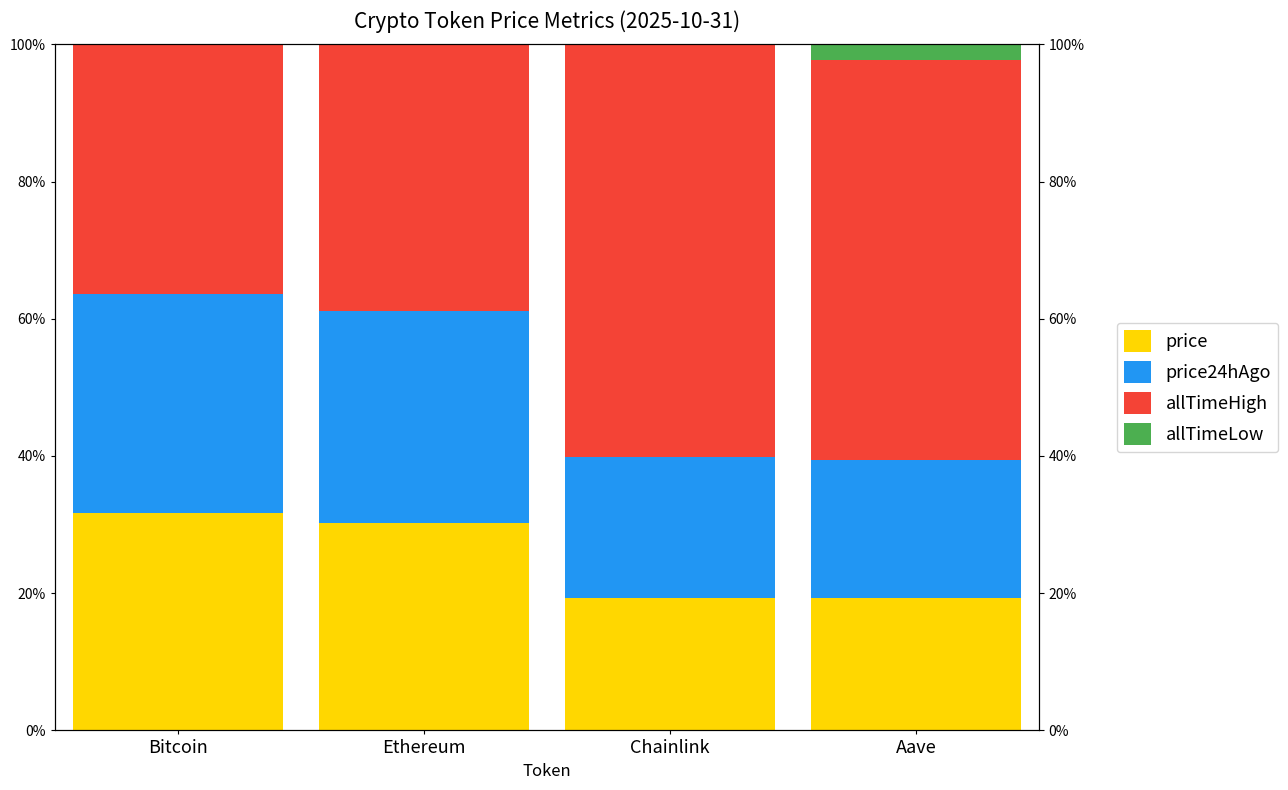

What position from the left is Ethereum?

2